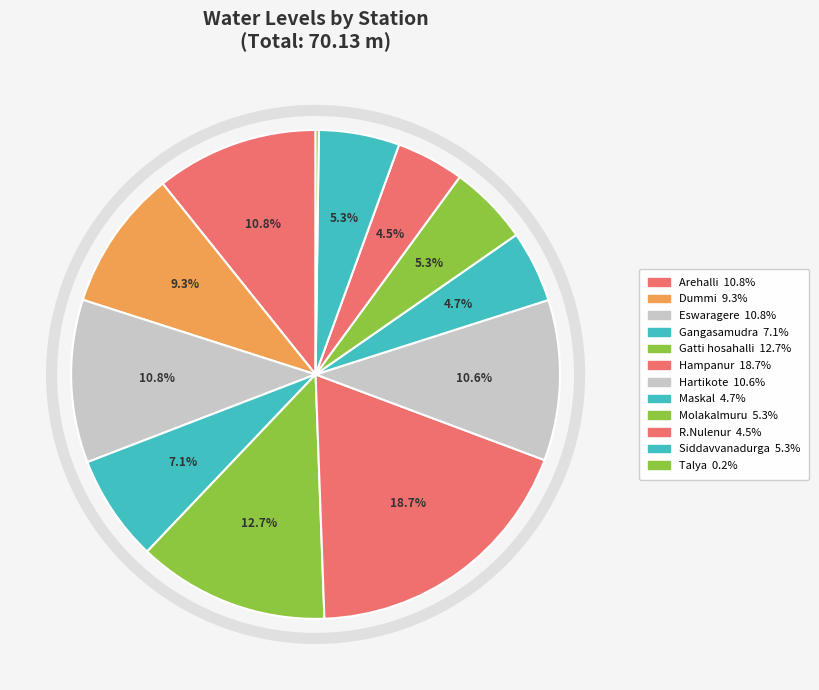

How many segments does this pie chart have?

12